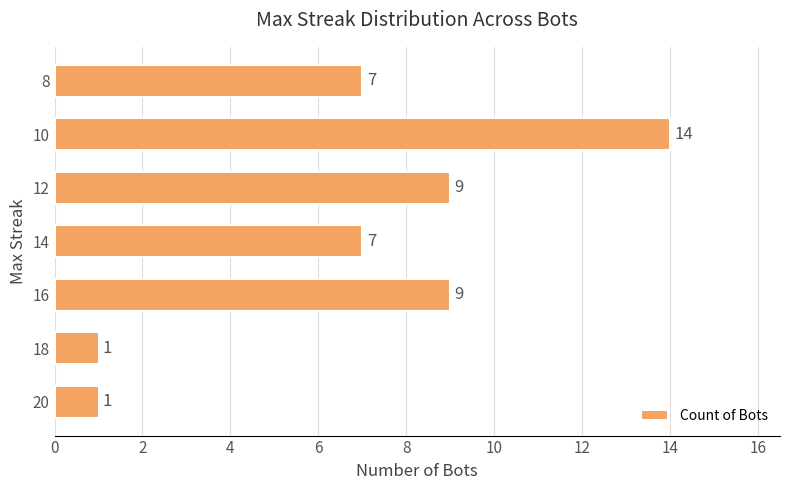

What is the greatest value displayed?

14